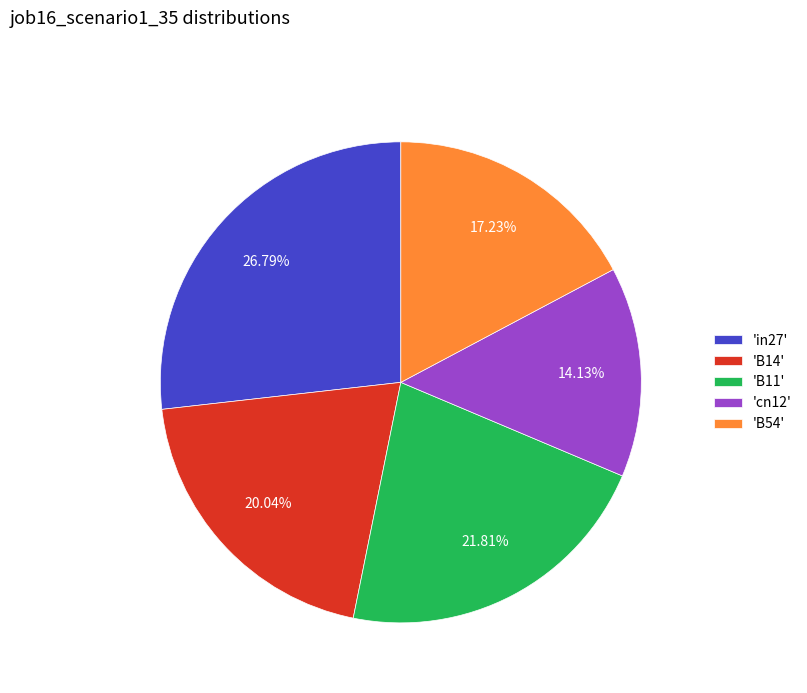

What is the smallest slice in the pie chart?

'cn12'